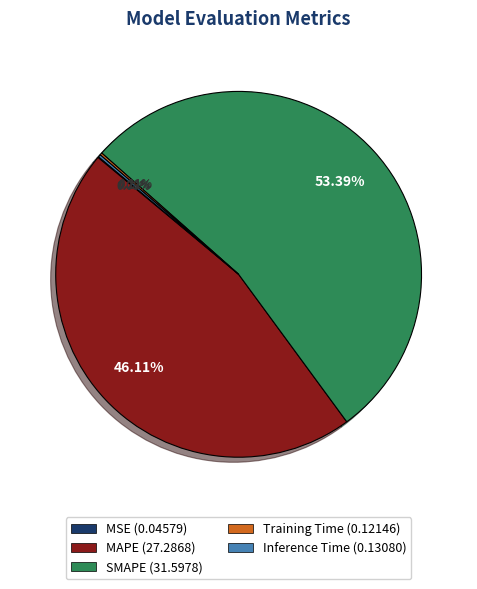

Is it true that MAPE is 46% of the pie?

True